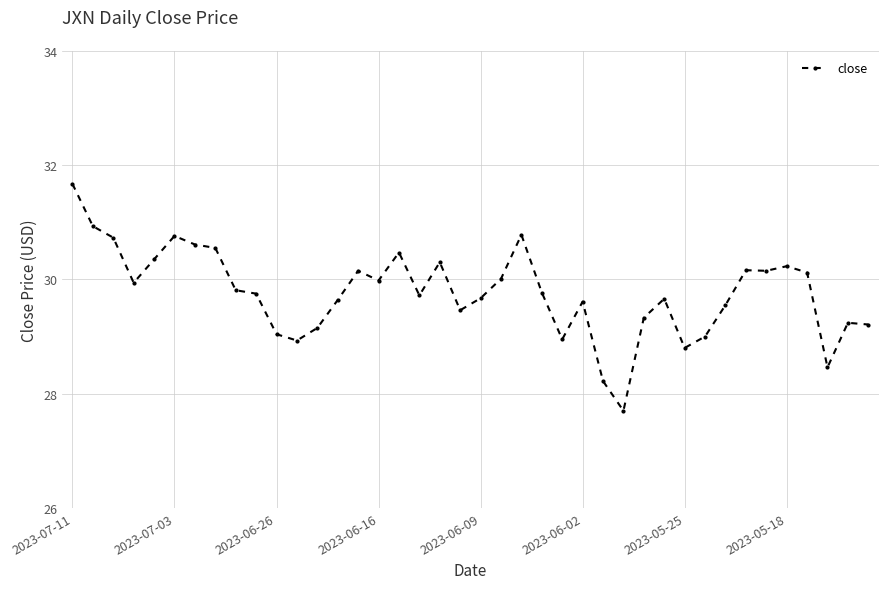

How many distinct data groups are displayed?

1